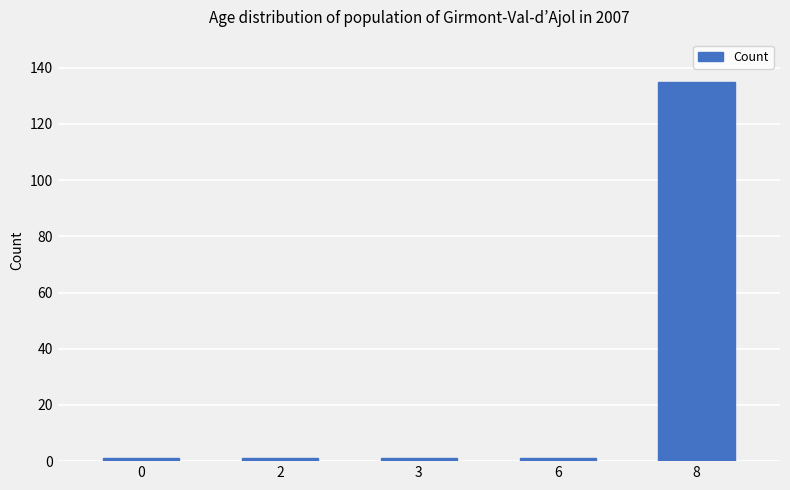

What is the average value?

28